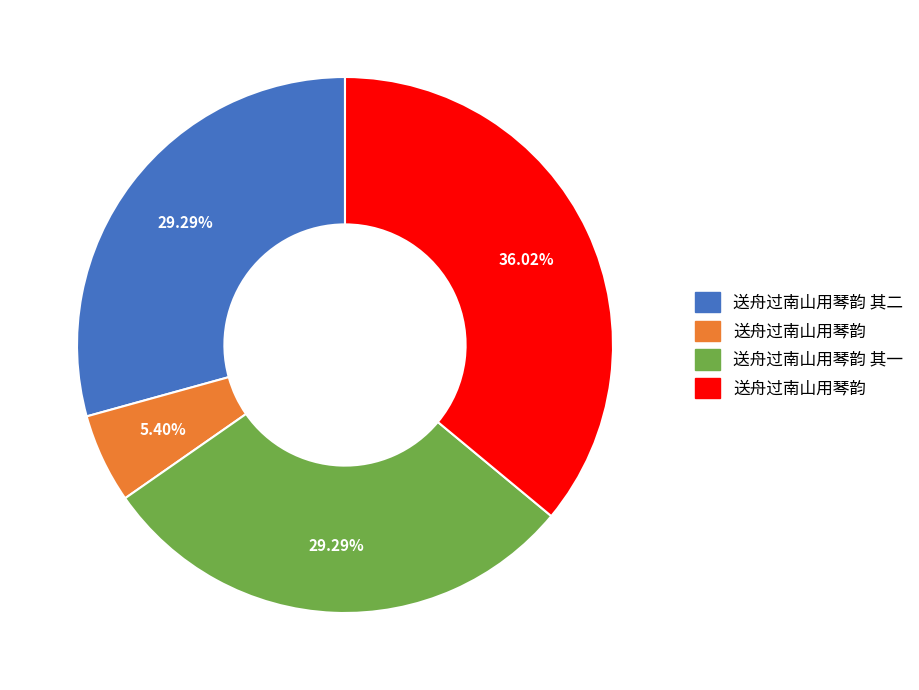

Is there any slice that represents more than half of the pie?

No